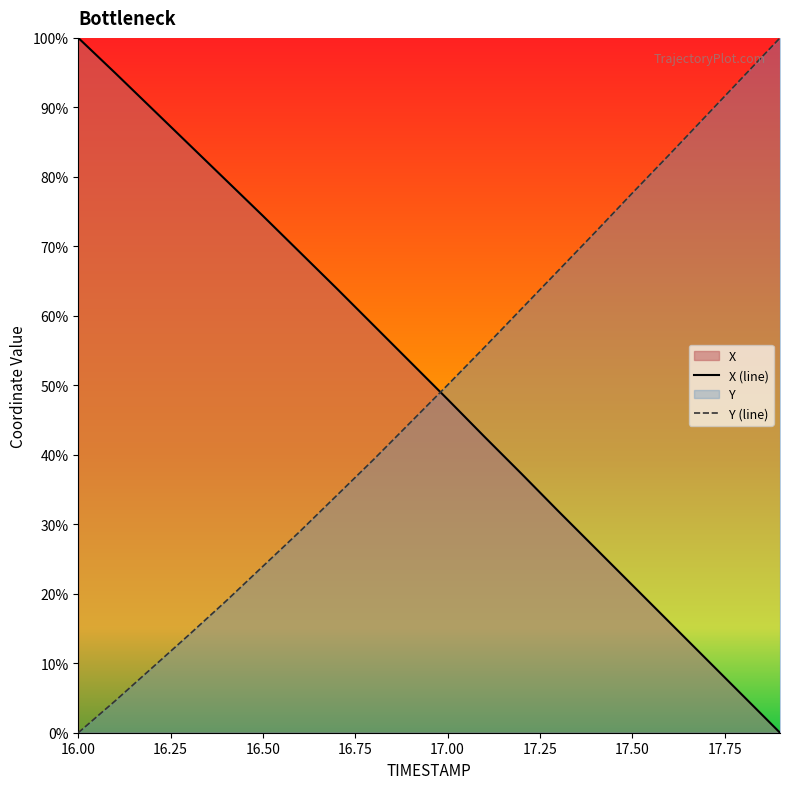

Between 17.2 and 16.2, which is larger?

16.2